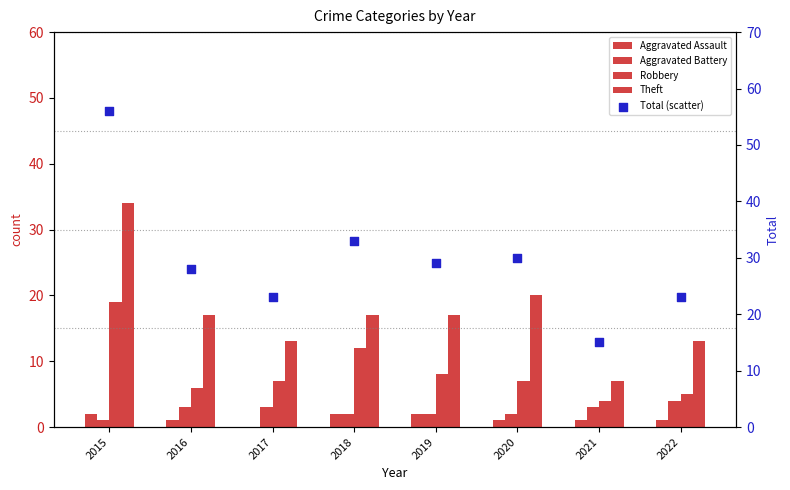

Which series has the largest total across all categories?

Total (scatter)